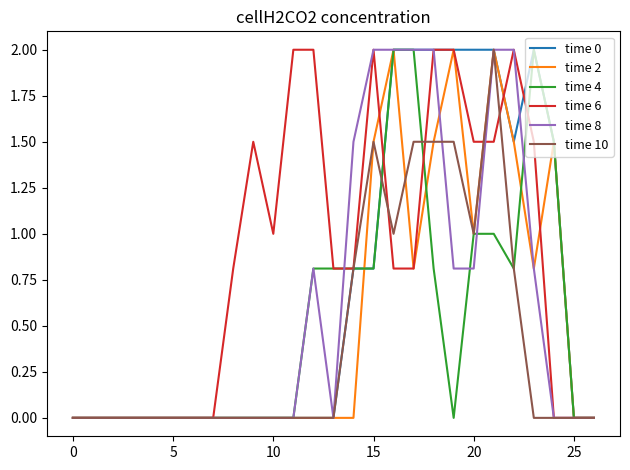

What is the difference between the maximum and minimum values in the time 8 series?

2.0